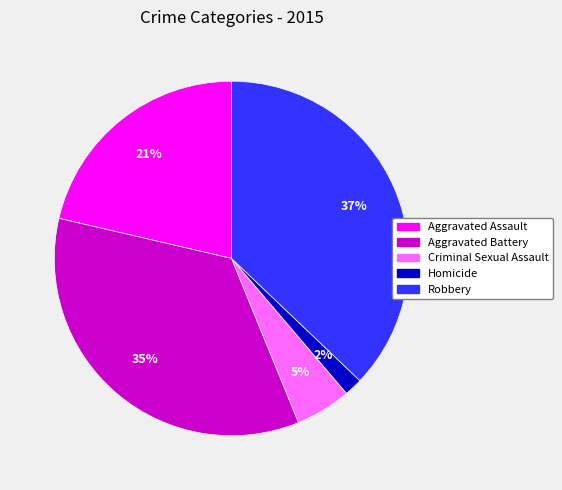

Which slice is the smallest?

Homicide